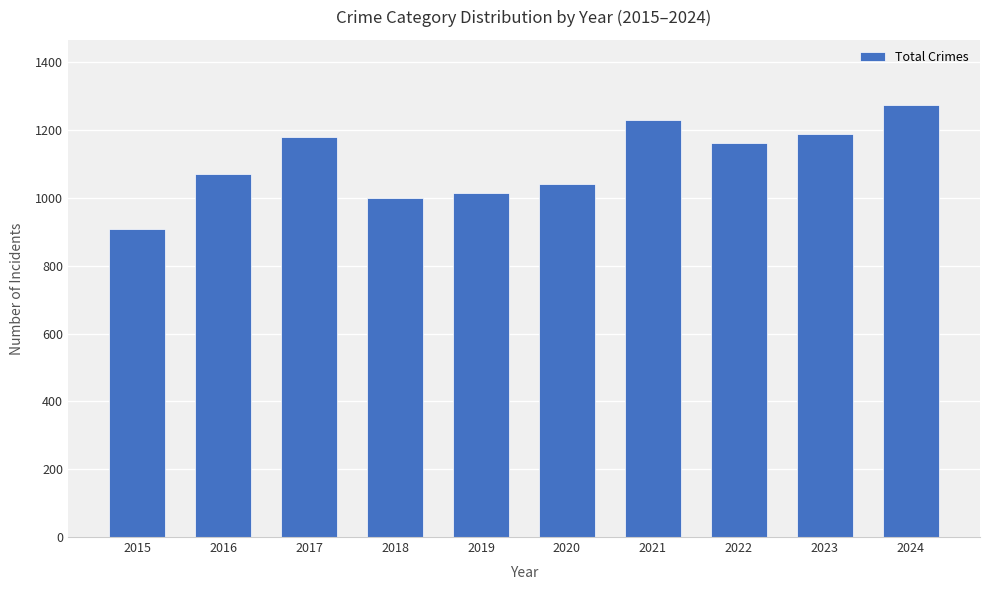

What is the value of the 7th bar from the left?

1231